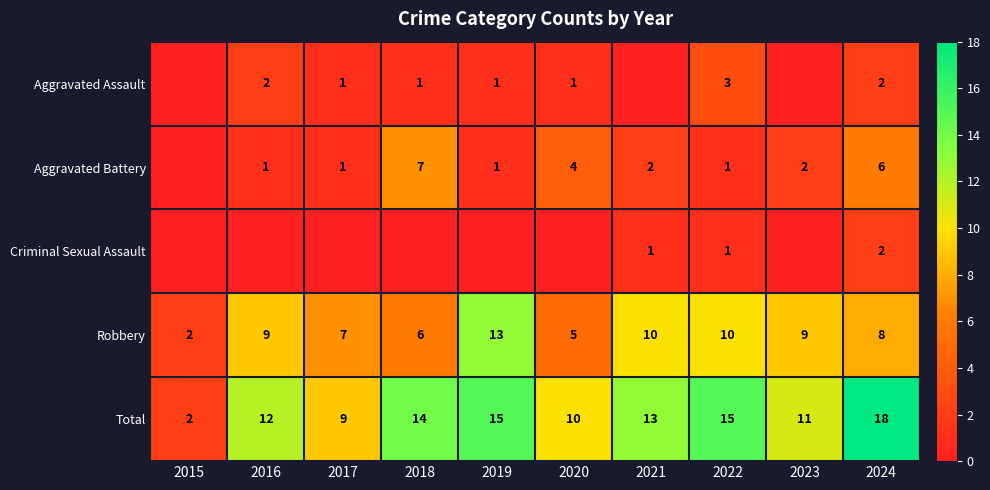

What is the highest value of the Robbery series?

13